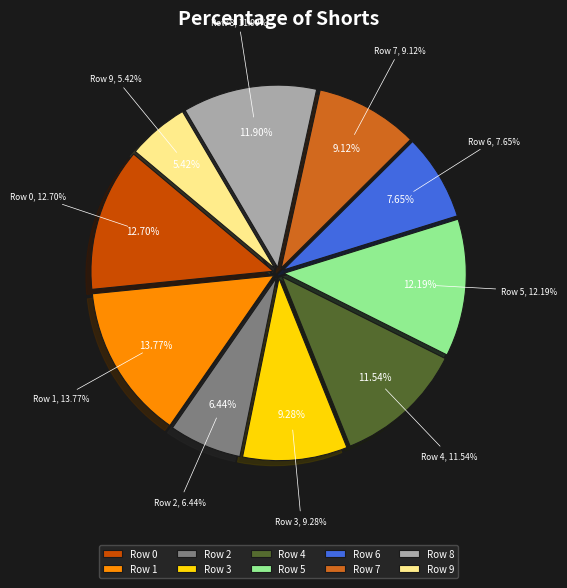

Does any single category account for the majority?

No